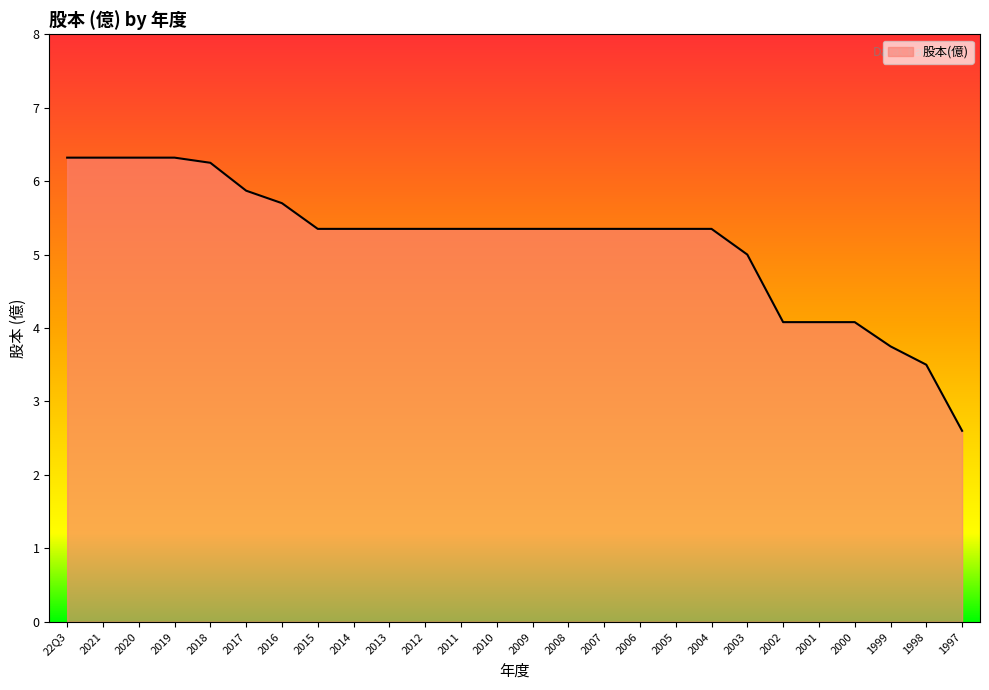

How many lines are shown in the chart?

1